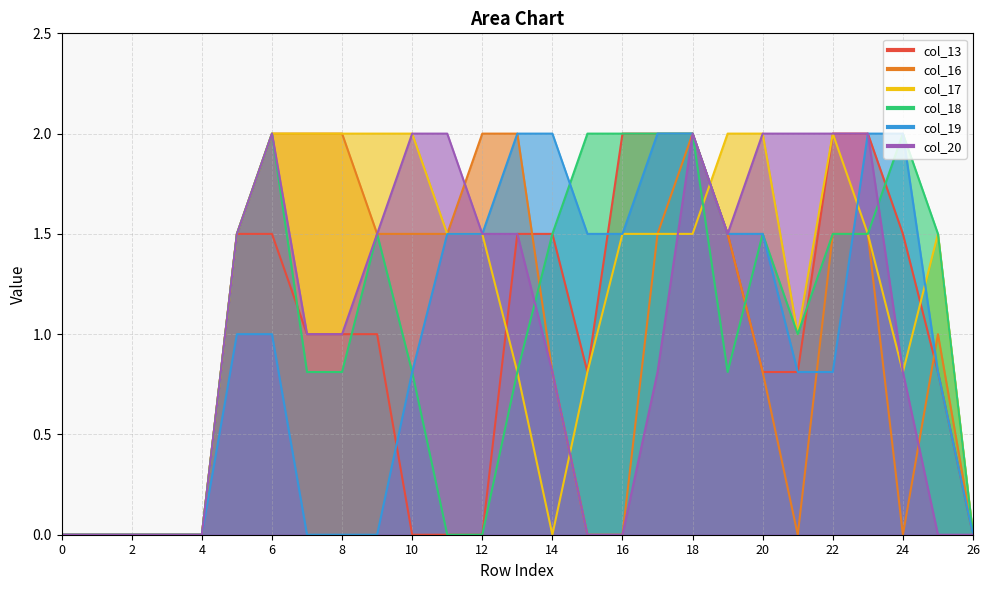

What is the difference between the maximum and minimum values in the col_16 series?

2.0